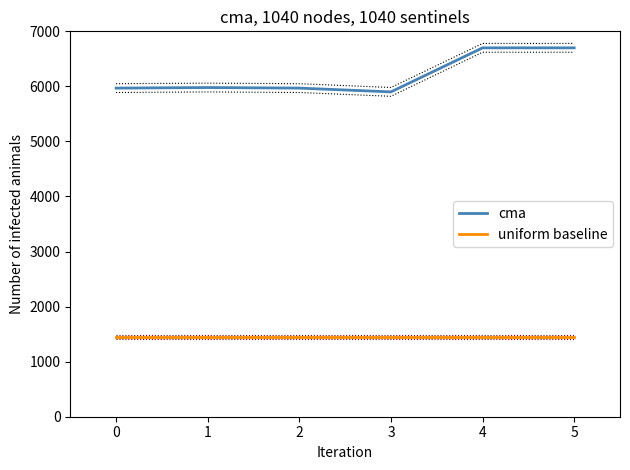

Rank the series by their maximum value, from highest to lowest.

cma, uniform baseline